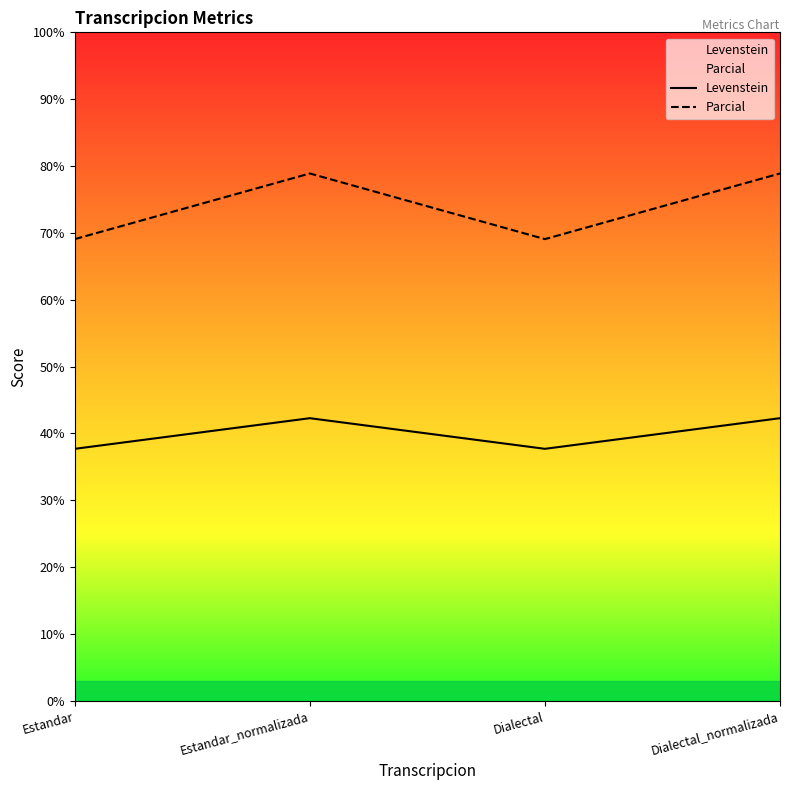

What is the label of the 3rd point from the left?

Dialectal